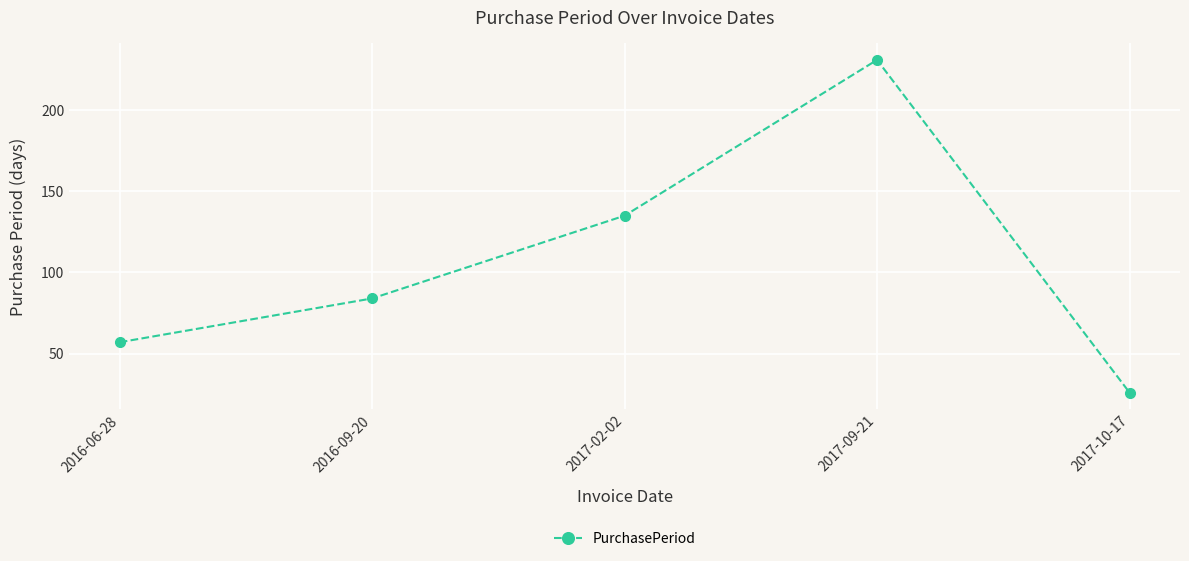

At which label is the value closest to 128?

2017-02-02